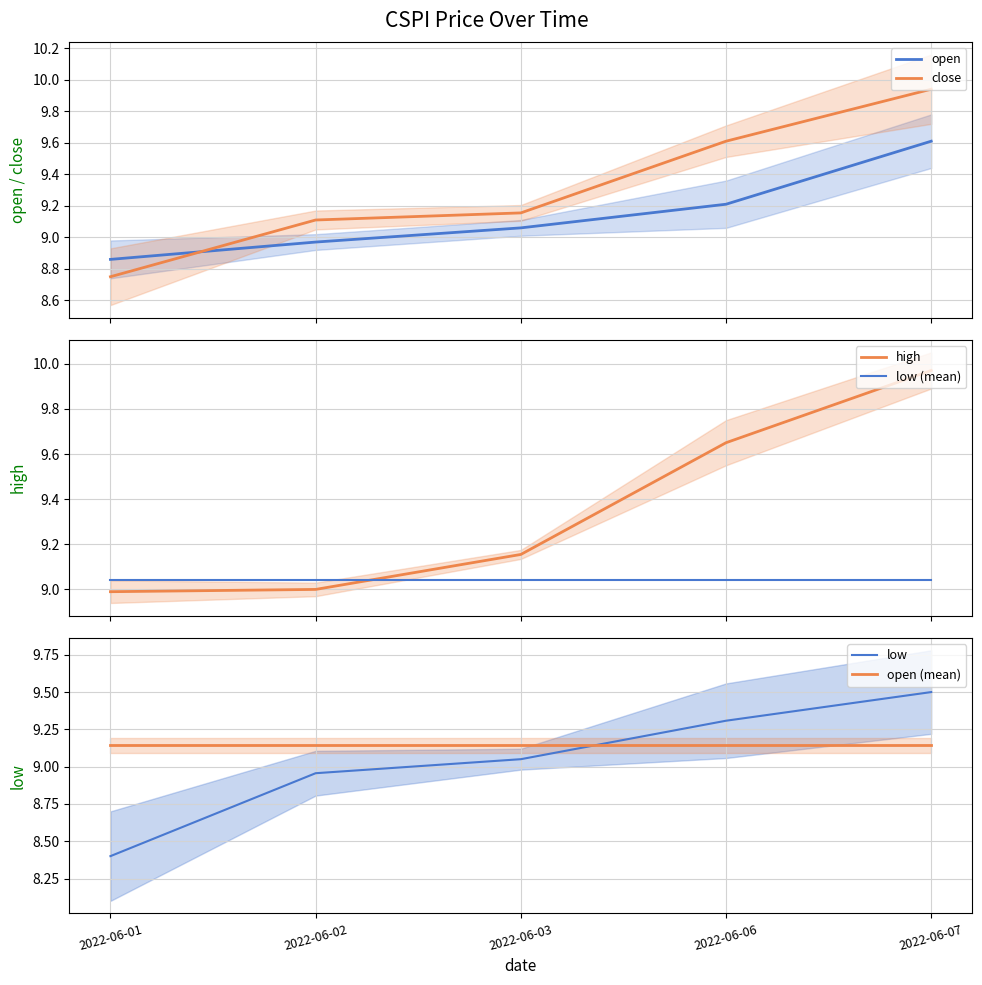

What are all the series names shown in the legend?

open, close, high, low (mean), low, open (mean)